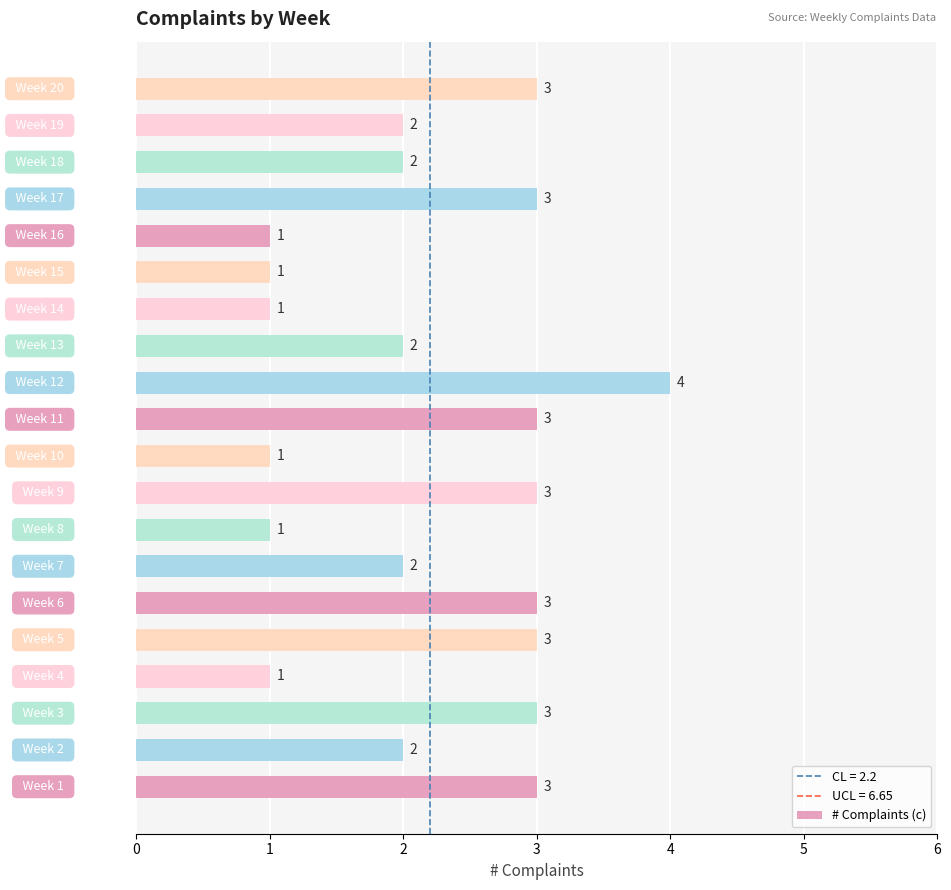

Reading bottom to top, transcribe all the data shown in this chart.

3	2	3	1	3	3	2	1	3	1	3	4	2	1	1	1	3	2	2	3